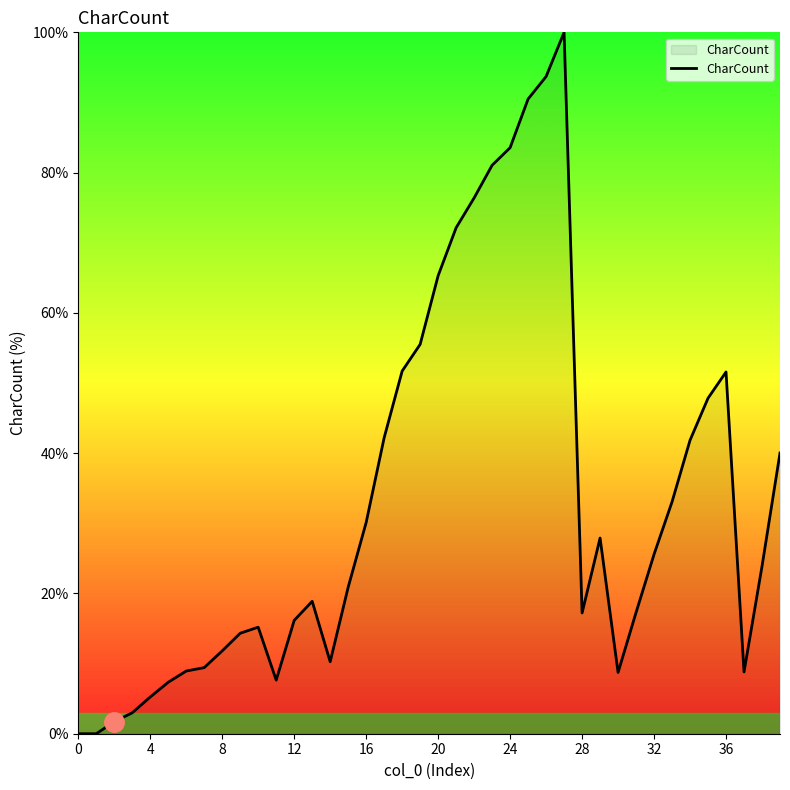

What is the greatest value displayed?

100.0